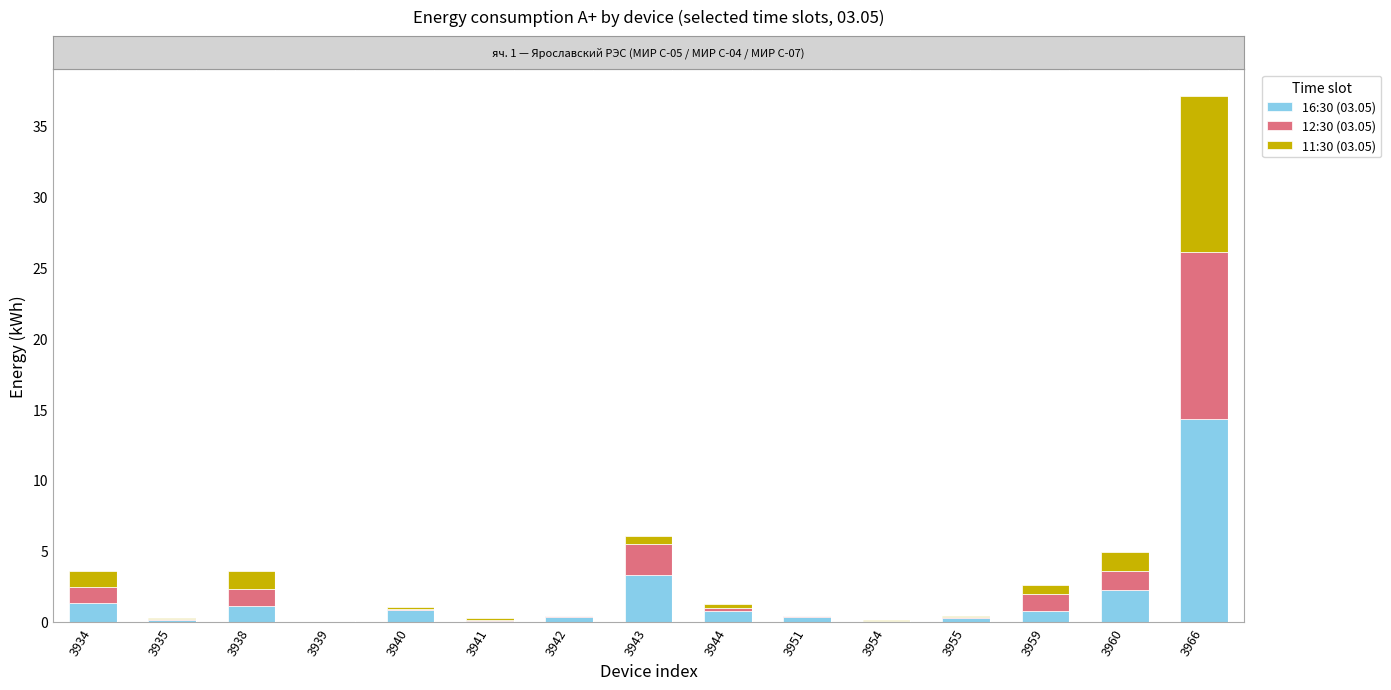

Is it true that 16:30 (03.05) equals 14.3 at 3966?

True